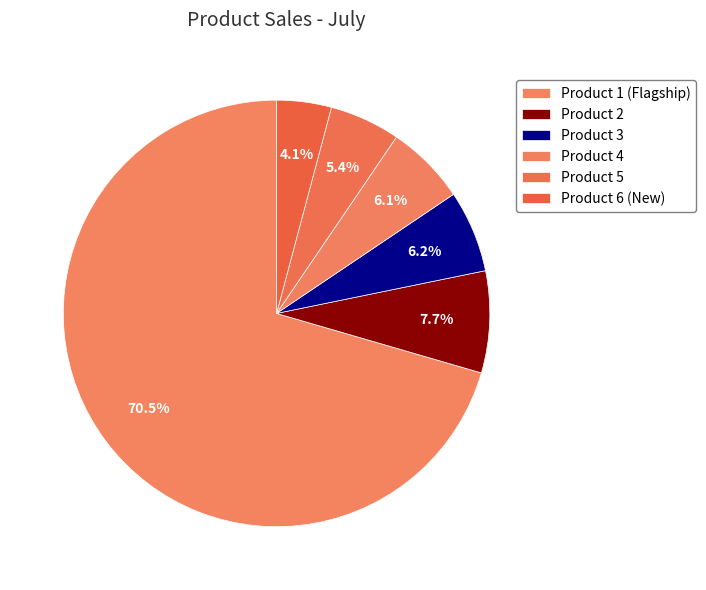

To the nearest percent, what is the difference between the largest and smallest slice percentages?

66%